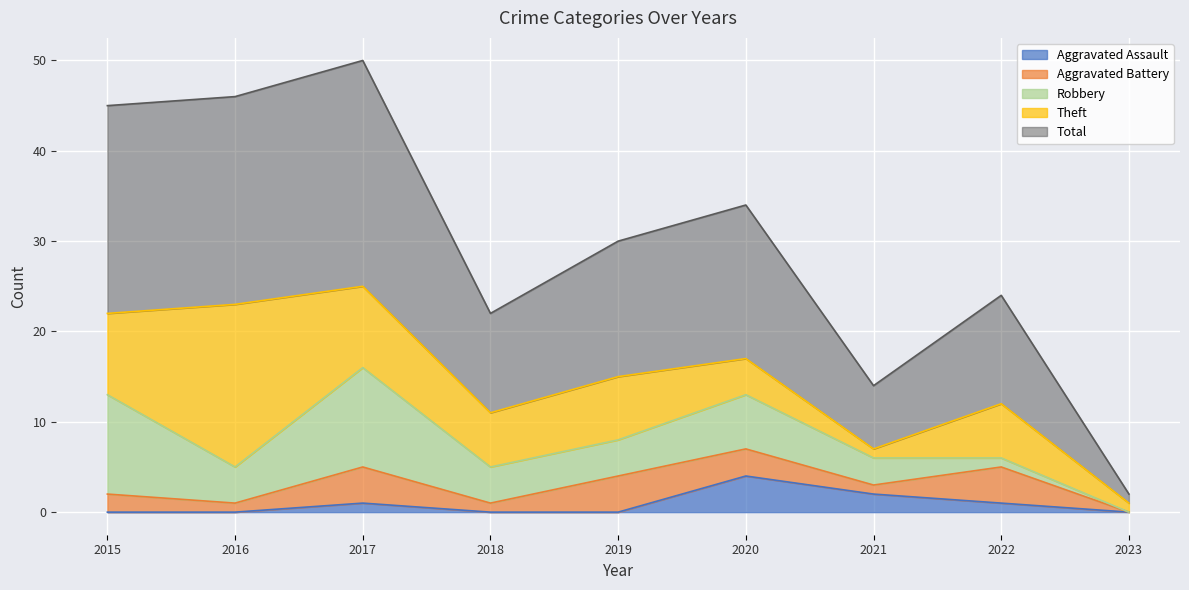

What is the total value across all series at 2017?

50